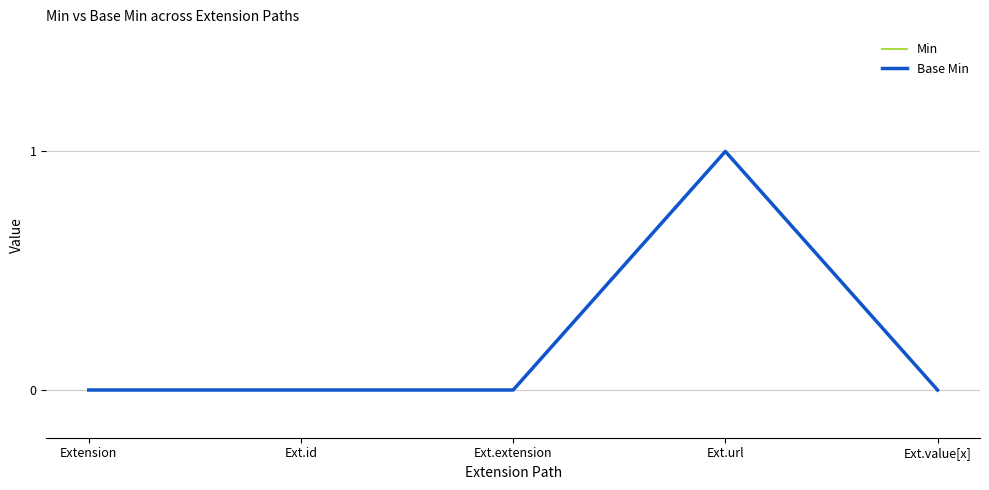

At which category does Base Min reach its first local peak?

Ext.url